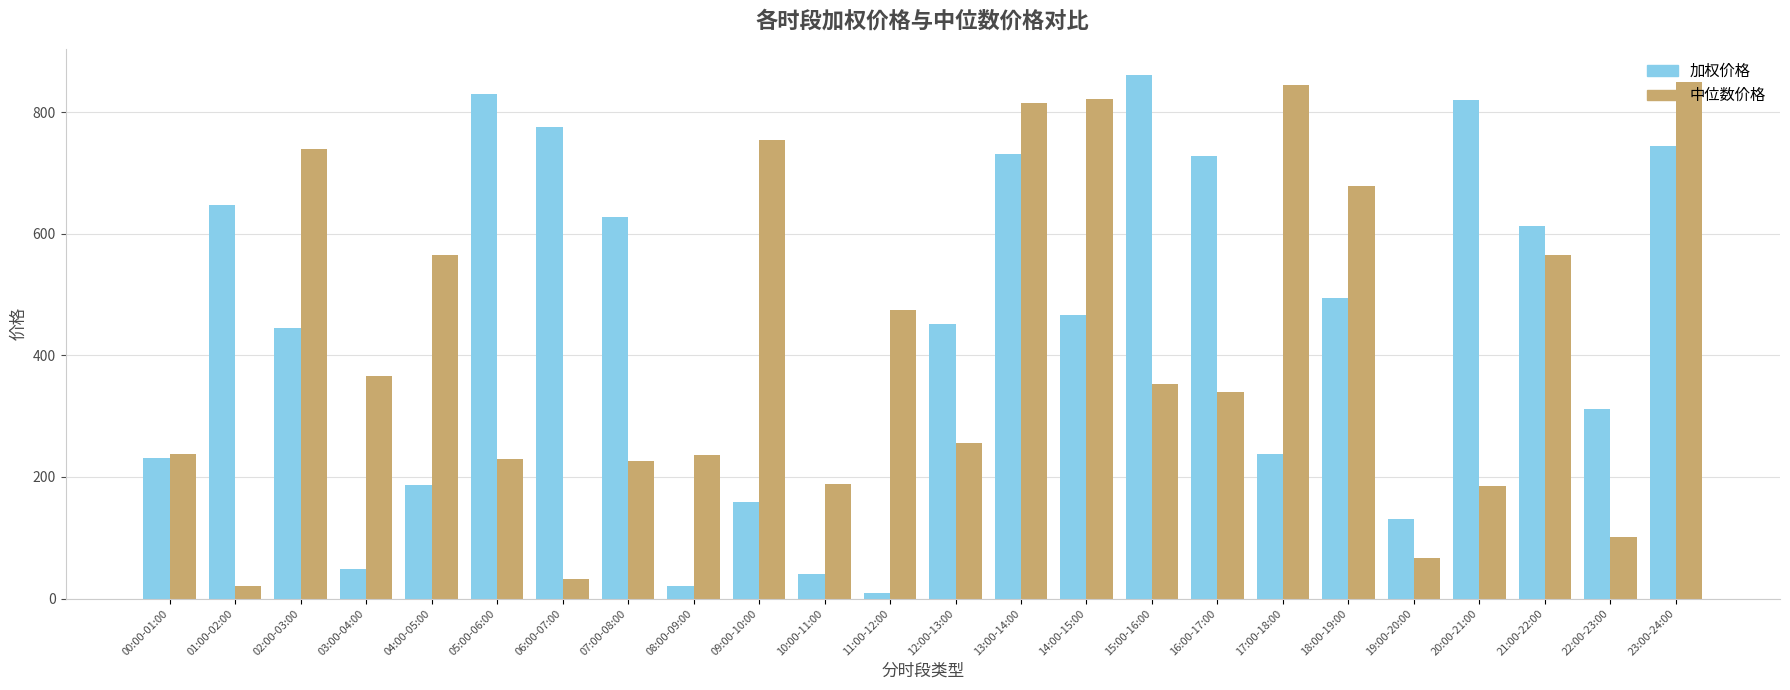

Where is 中位数价格 nearest to the value 435?

11:00-12:00